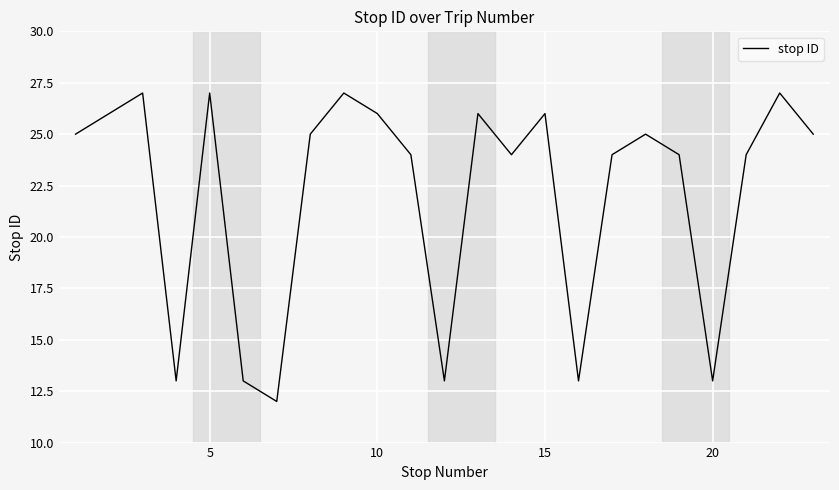

What is the smallest value displayed?

12